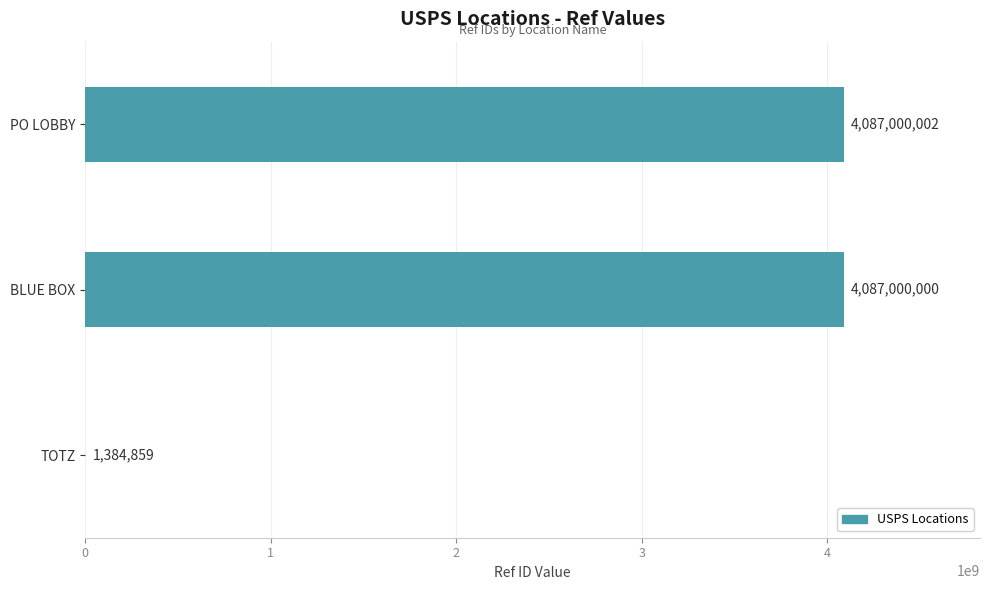

Is it true that the value at PO LOBBY is 4087000002?

True